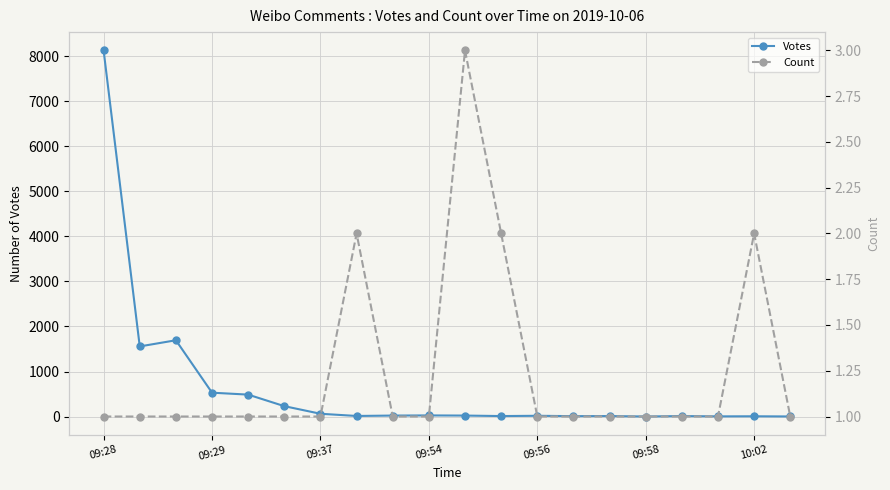

Which series has the largest total across all categories?

Votes